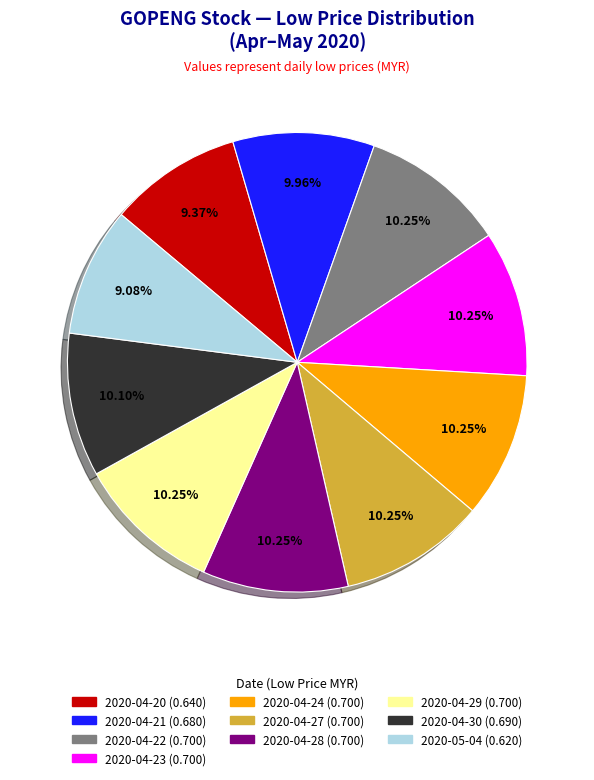

Does any single category account for the majority?

No